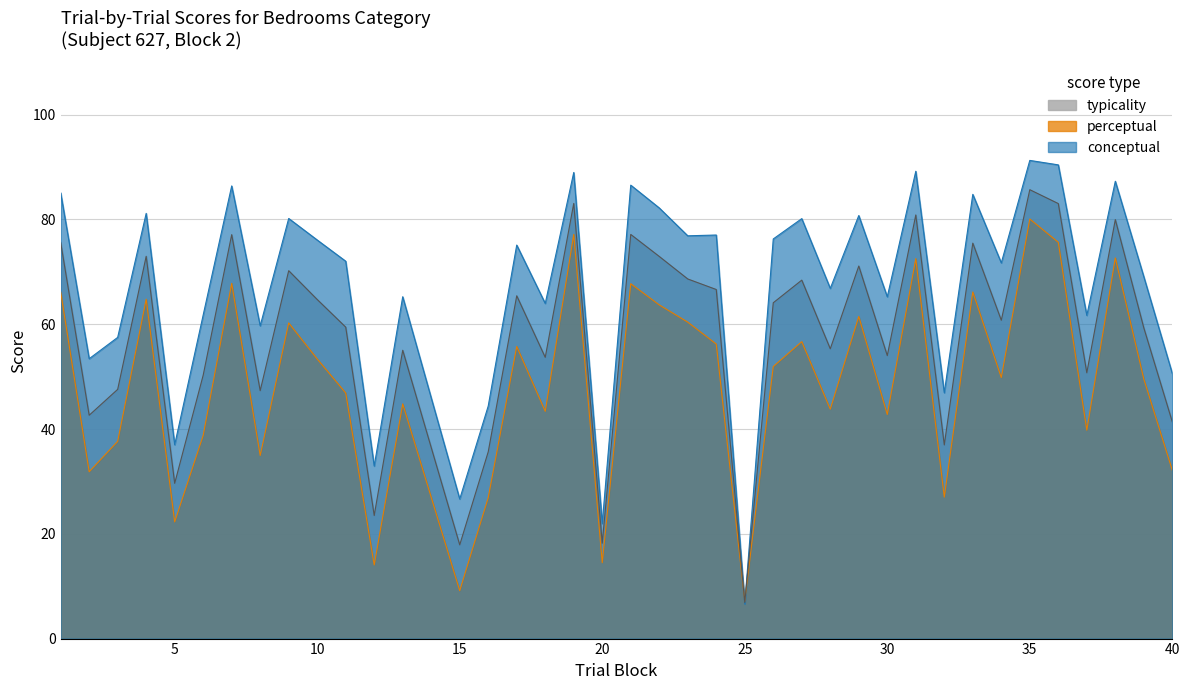

What is the difference between the highest and lowest values at 32?

19.9